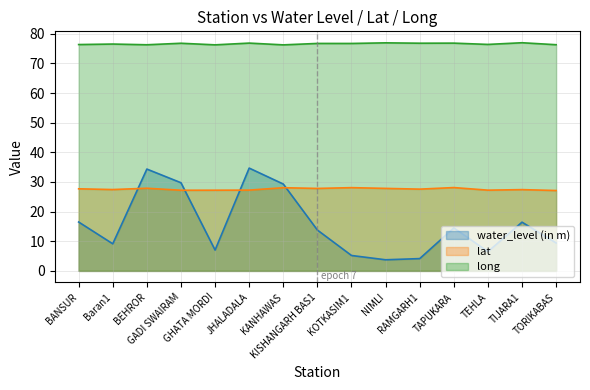

At which category does lat reach its first local peak?

BEHROR